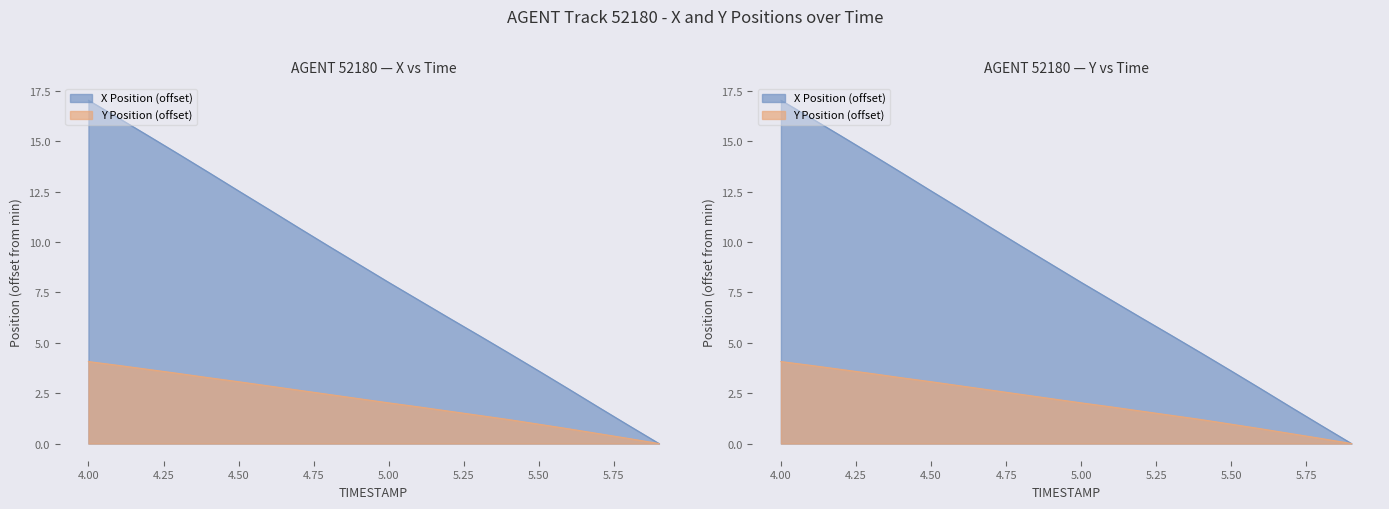

How many lines are shown in the chart?

2